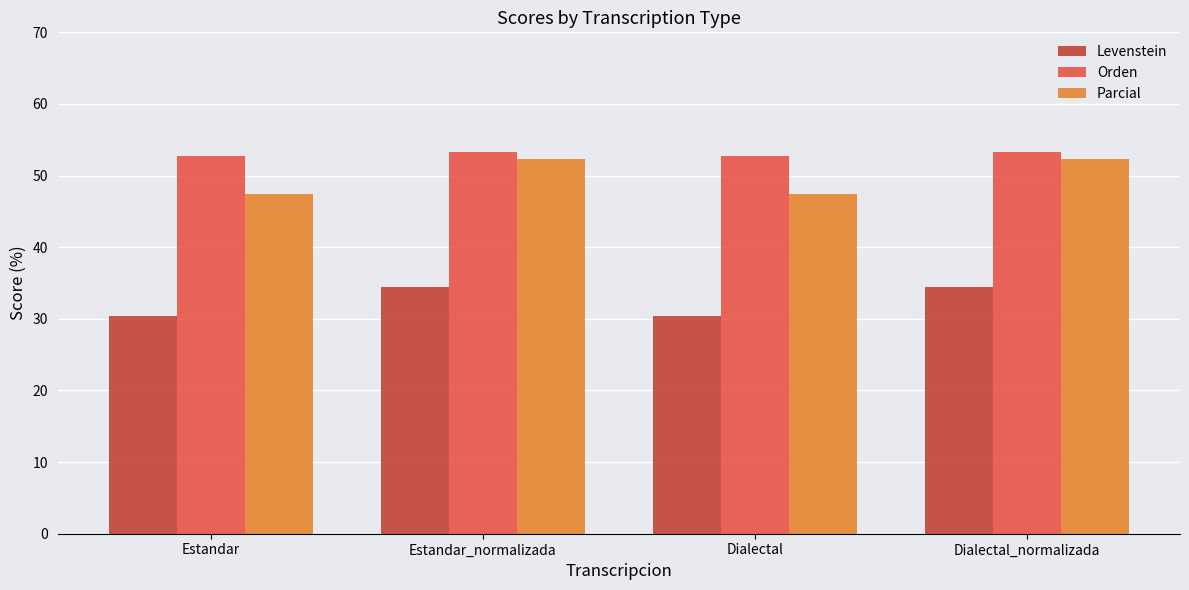

Rank the series by their maximum value, from highest to lowest.

Orden, Parcial, Levenstein